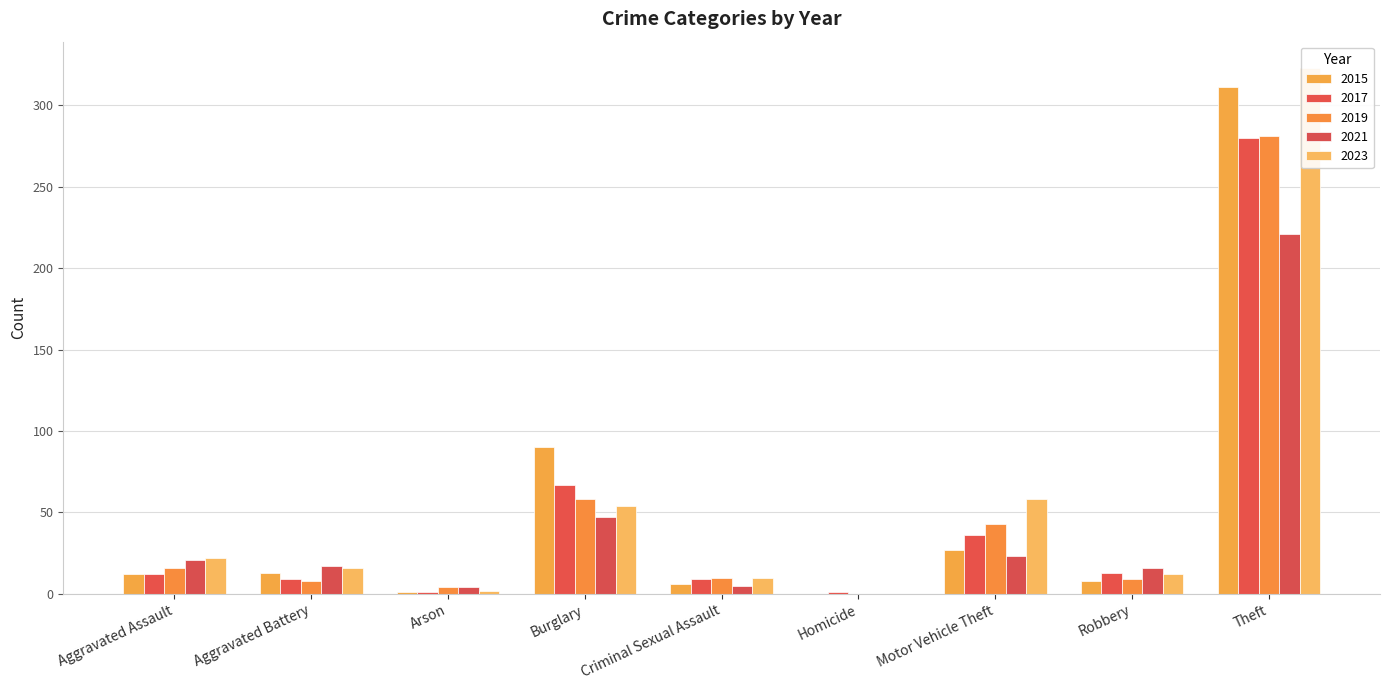

What is the label of the 9th bar from the right?

Aggravated Assault